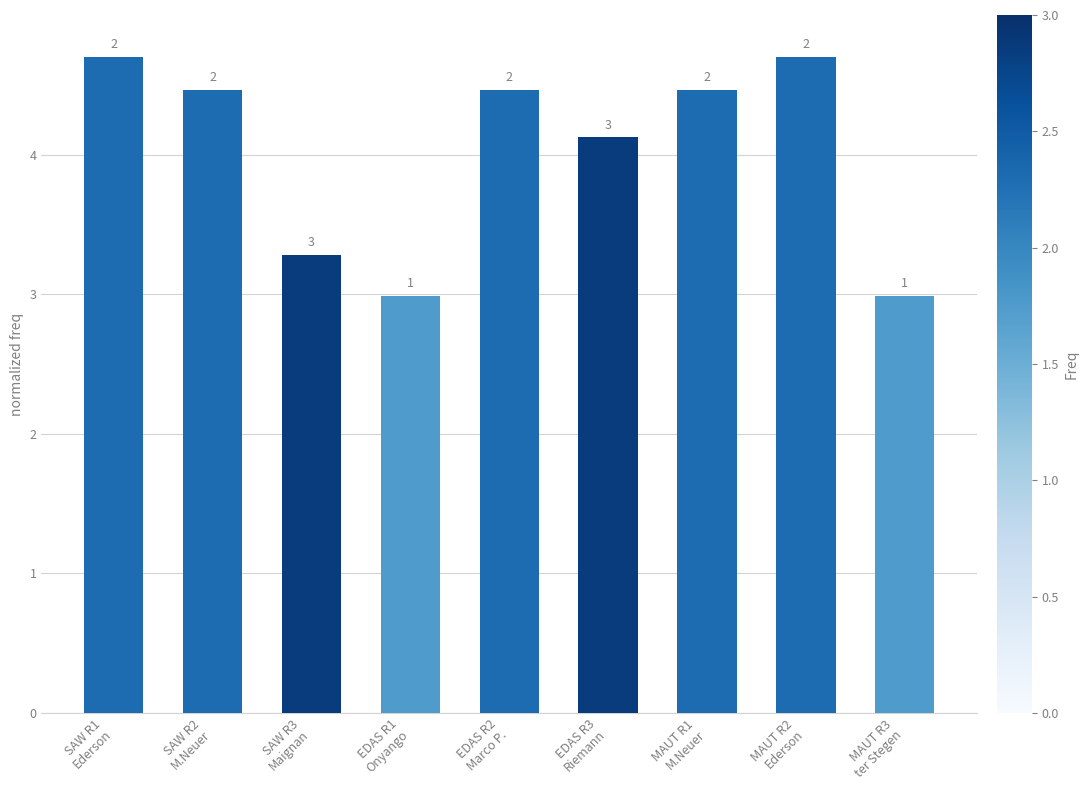

List the labels in order of value, smallest first.

EDAS R1
Onyango, MAUT R3
ter Stegen, SAW R3
Maignan, EDAS R3
Riemann, SAW R2
M.Neuer, EDAS R2
Marco P., MAUT R1
M.Neuer, SAW R1
Ederson, MAUT R2
Ederson